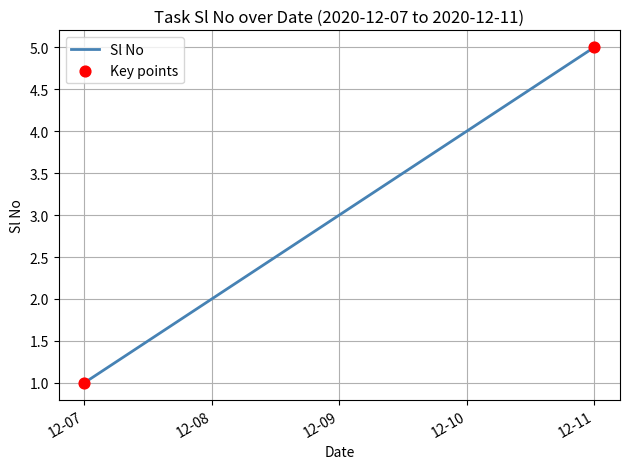

What is the change in value from 12-09 to 12-10?

+1